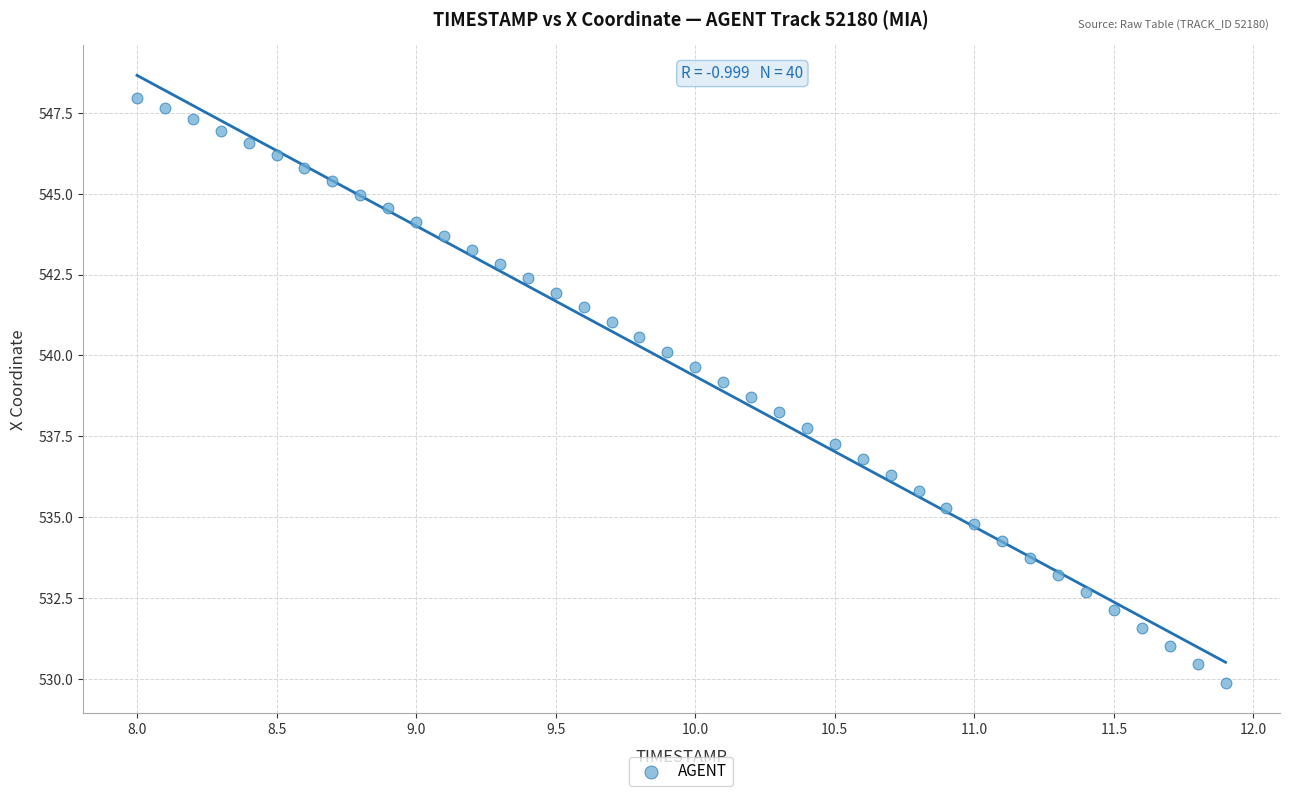

What is the range of X values (max minus min)?

3.9